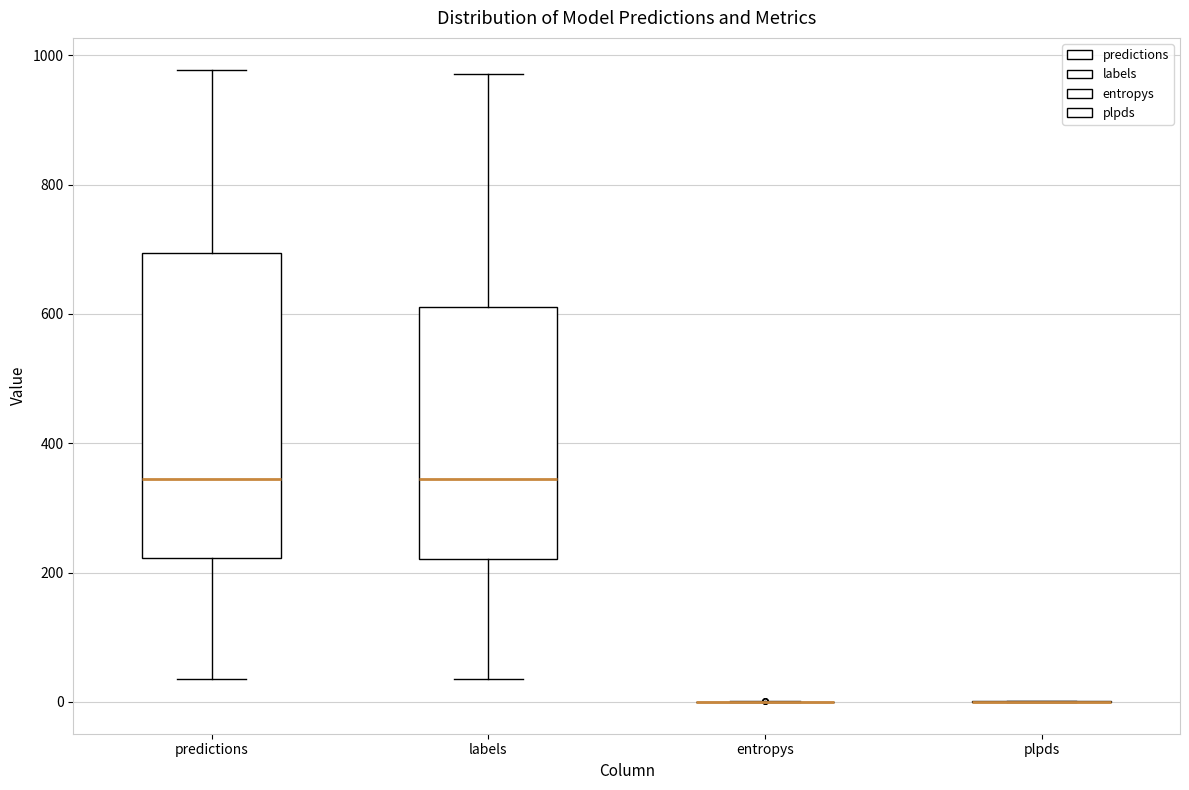

Reading left to right, read every box against the y-axis: the position of its median line, the range the box covers, and the ends of its whiskers. The values are not printed on the chart, so give them approximately, as read against the axis.

predictions: median 340, box 220 to 700, whiskers 40 to 980
labels: median 340, box 220 to 620, whiskers 40 to 980
entropys: box collapsed to a line at 0, whiskers 0 to 0
plpds: box collapsed to a line at 0, whiskers 0 to 0